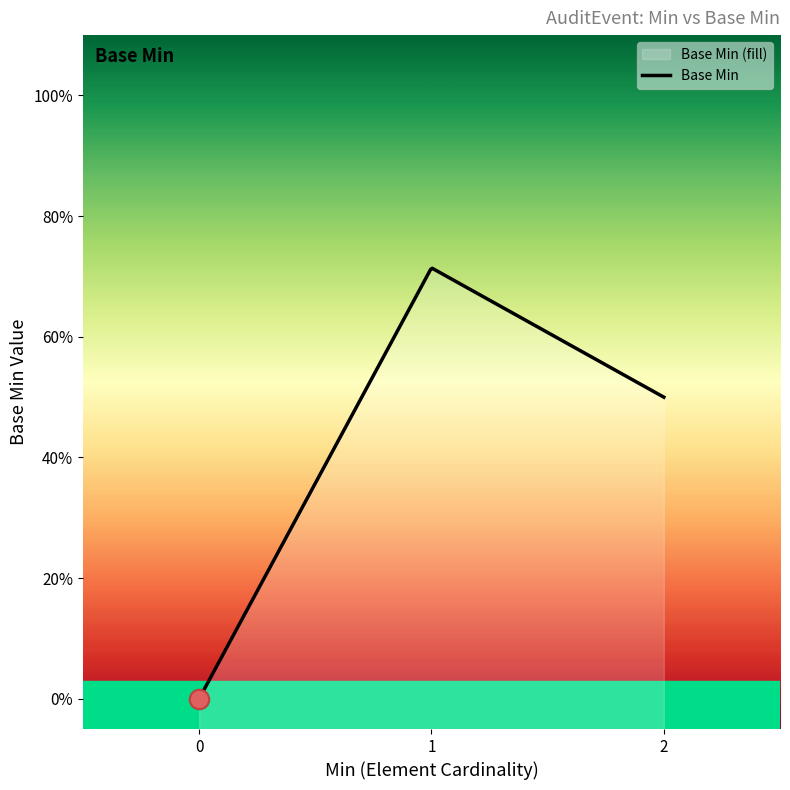

The value at 0 is 0. True or false?

False